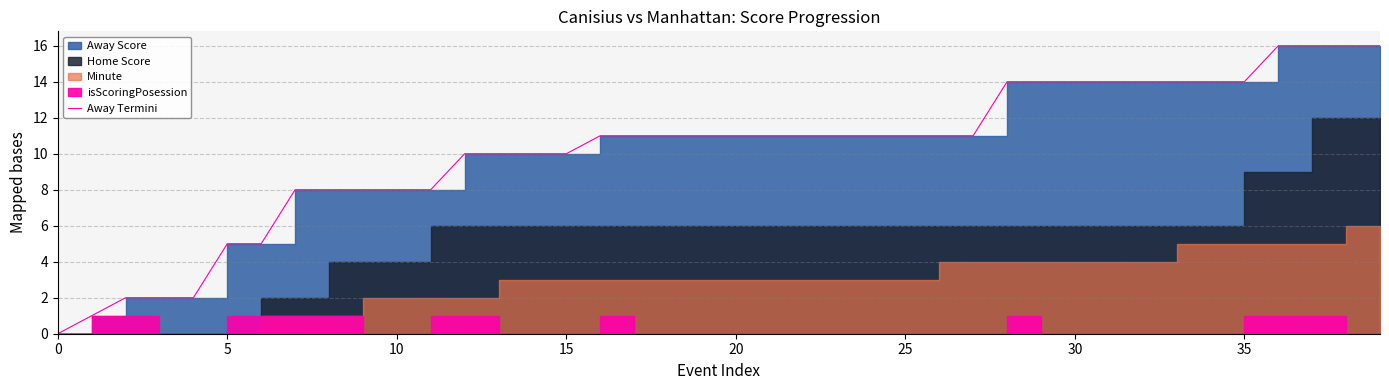

What is the difference between the second highest and minimum values?

16